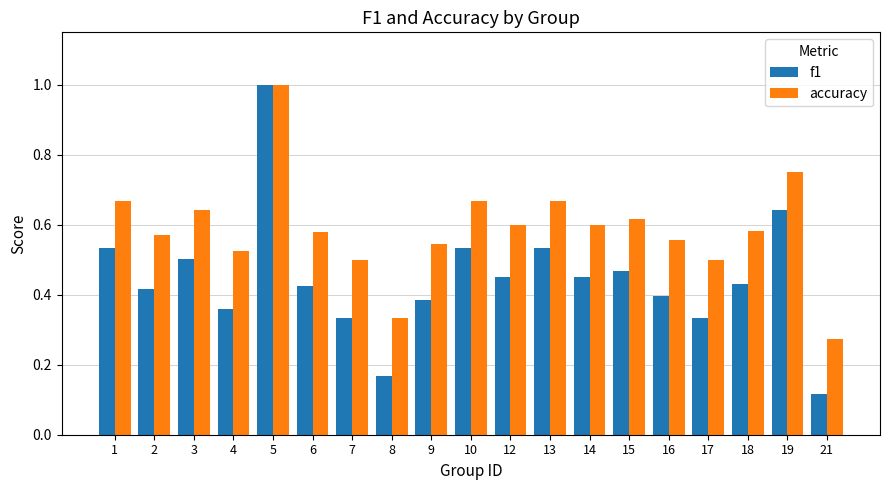

Count the number of categories in the chart.

19